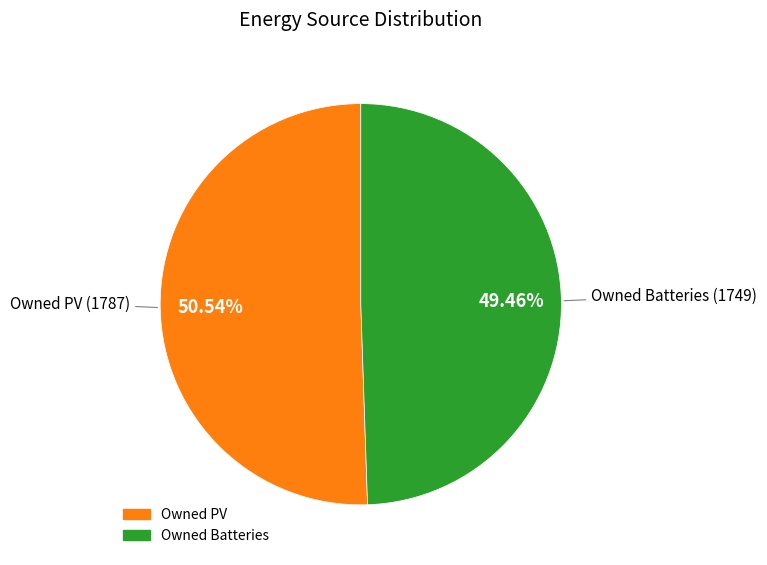

Is there a majority slice in this chart?

Yes